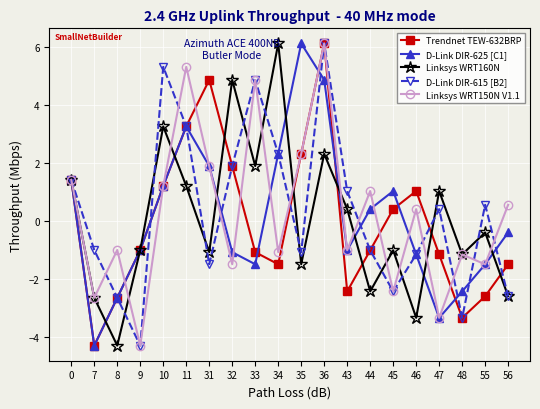

What is the difference between the maximum and minimum values in the D-Link DIR-615 [B2] series?

10.4